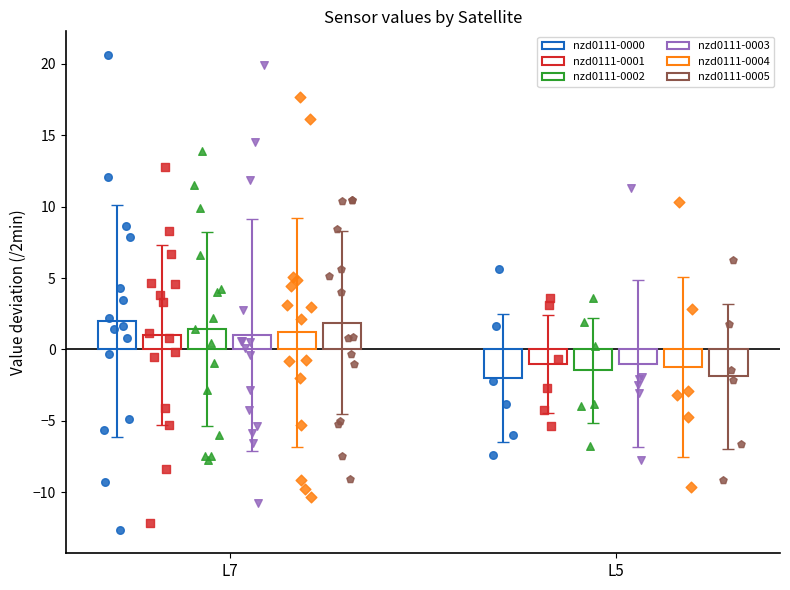

At which category is the sum across all series the highest?

L7